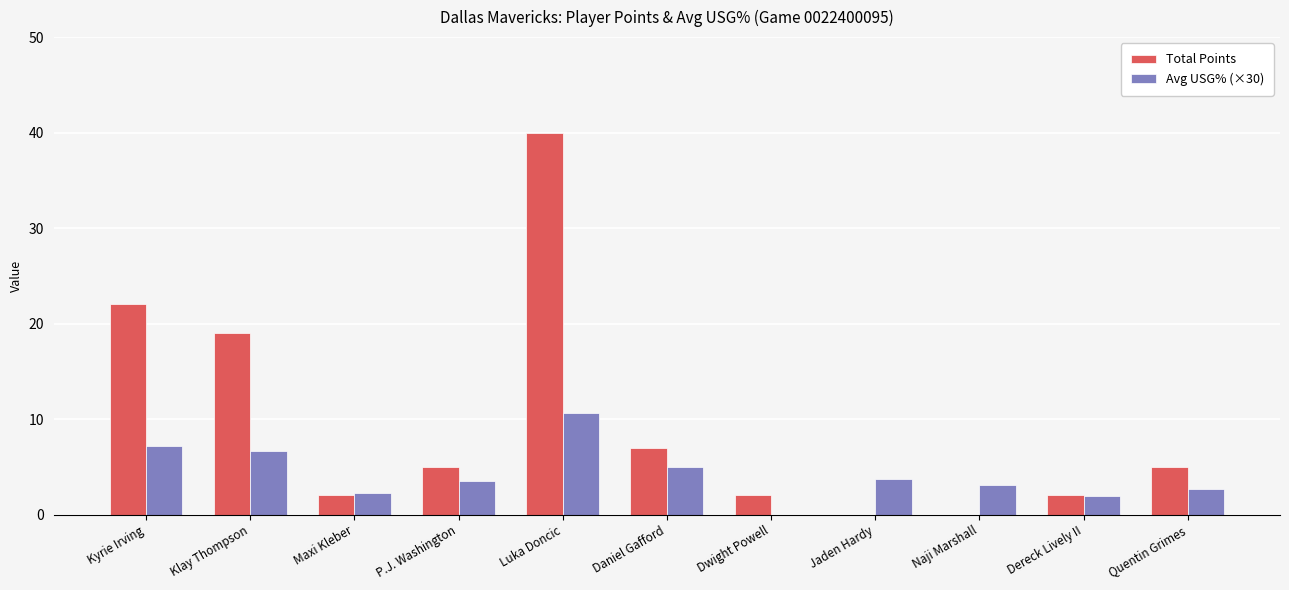

What is the sum of all Avg USG% (×30) values?

46.6